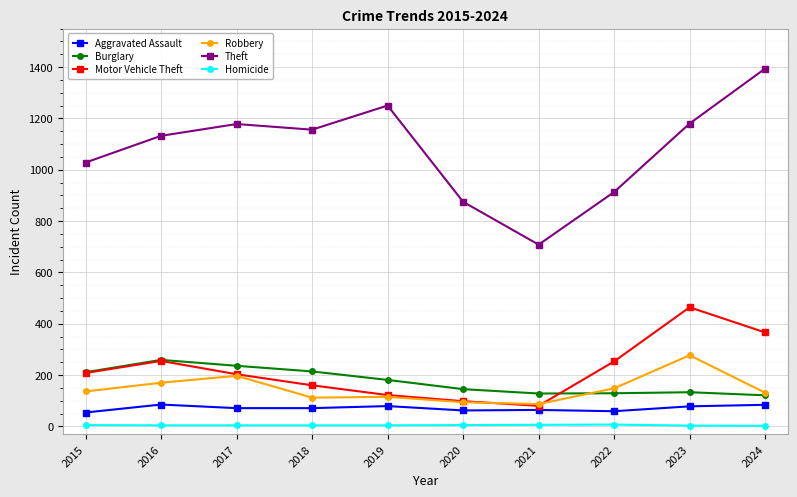

Which series changed the most between 2015 and 2022?

Theft